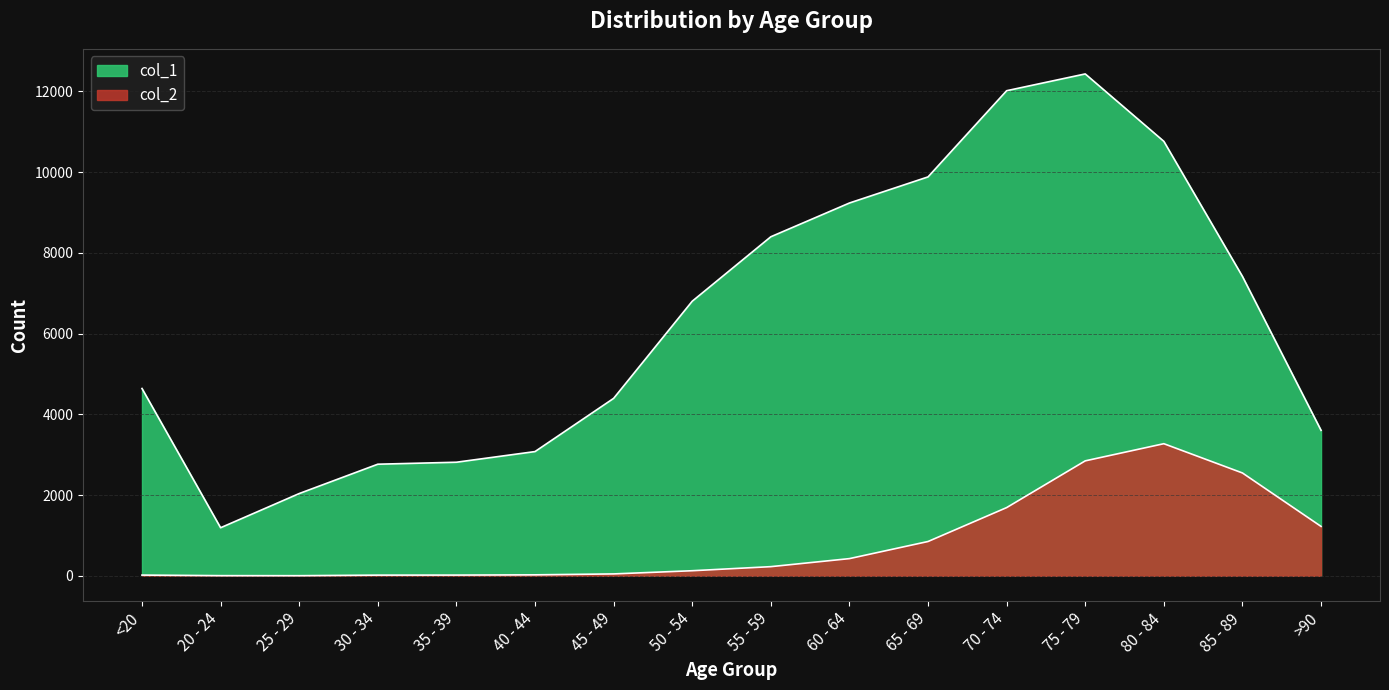

What is the label of the 12th point from the right?

35 - 39